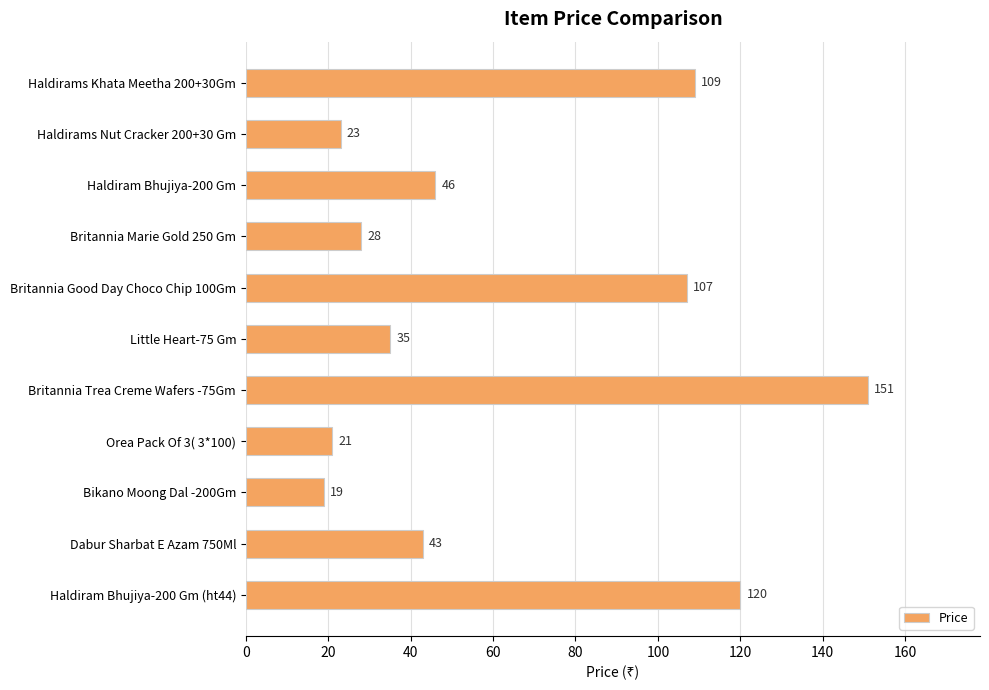

Rank the categories by value from highest to lowest.

Britannia Trea Creme Wafers -75Gm, Haldiram Bhujiya-200 Gm (ht44), Haldirams Khata Meetha 200+30Gm, Britannia Good Day Choco Chip 100Gm, Haldiram Bhujiya-200 Gm, Dabur Sharbat E Azam 750Ml, Little Heart-75 Gm, Britannia Marie Gold 250 Gm, Haldirams Nut Cracker 200+30 Gm, Orea Pack Of 3( 3*100), Bikano Moong Dal -200Gm